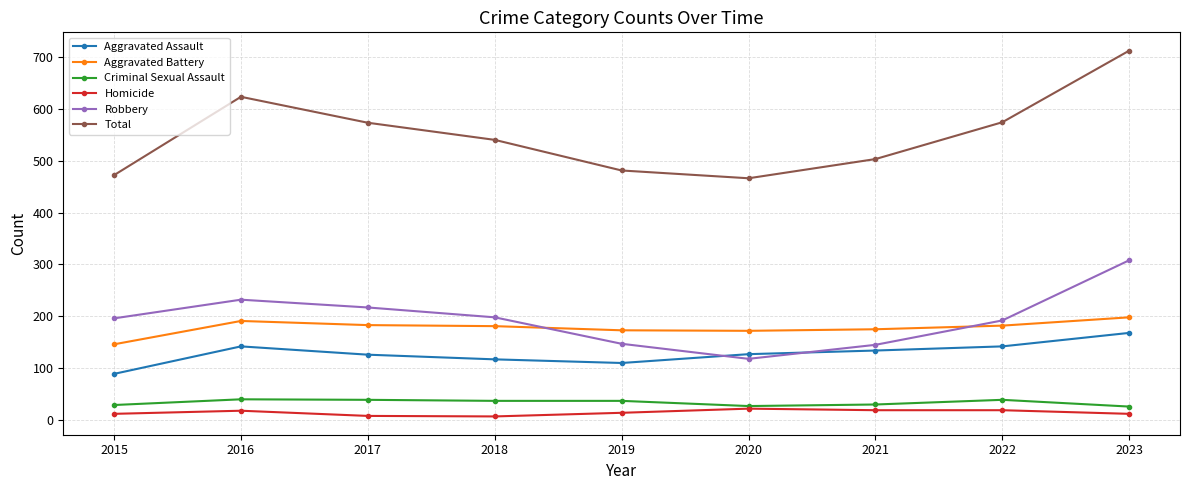

True or false: Criminal Sexual Assault has more than 0 points higher than both neighbors.

True